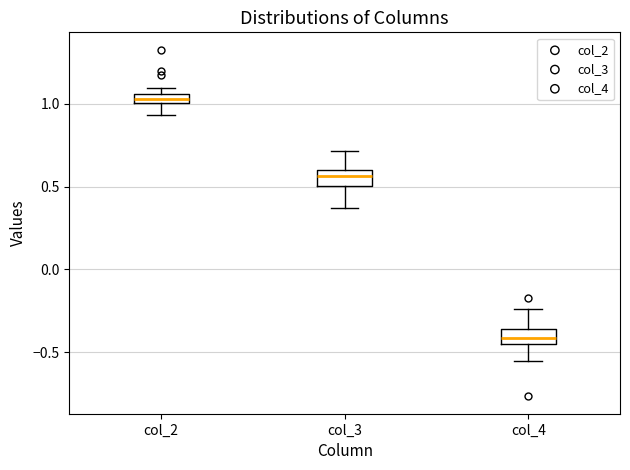

Where does the upper whisker of the box for col_4 end on the y-axis? The values are not printed on the chart, so give them approximately, as read against the axis.

-0.25